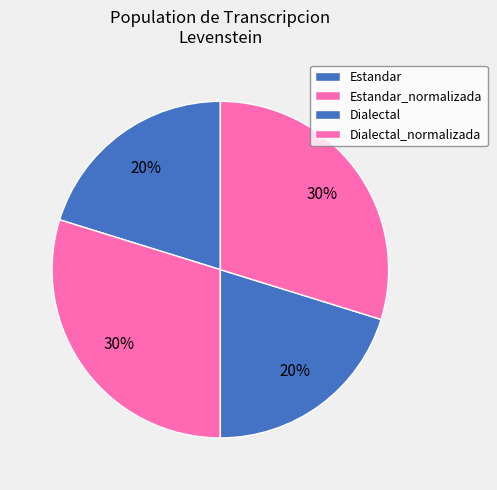

To the nearest percent, what portion does Dialectal_normalizada represent?

30%